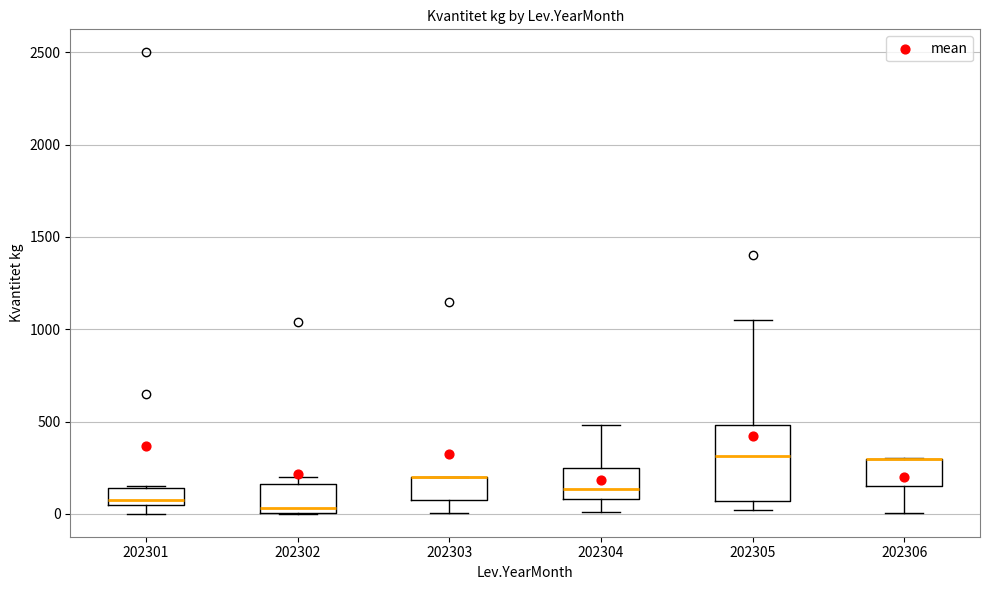

Comparing the boxes themselves (not the whiskers), which one is the tallest?

202305